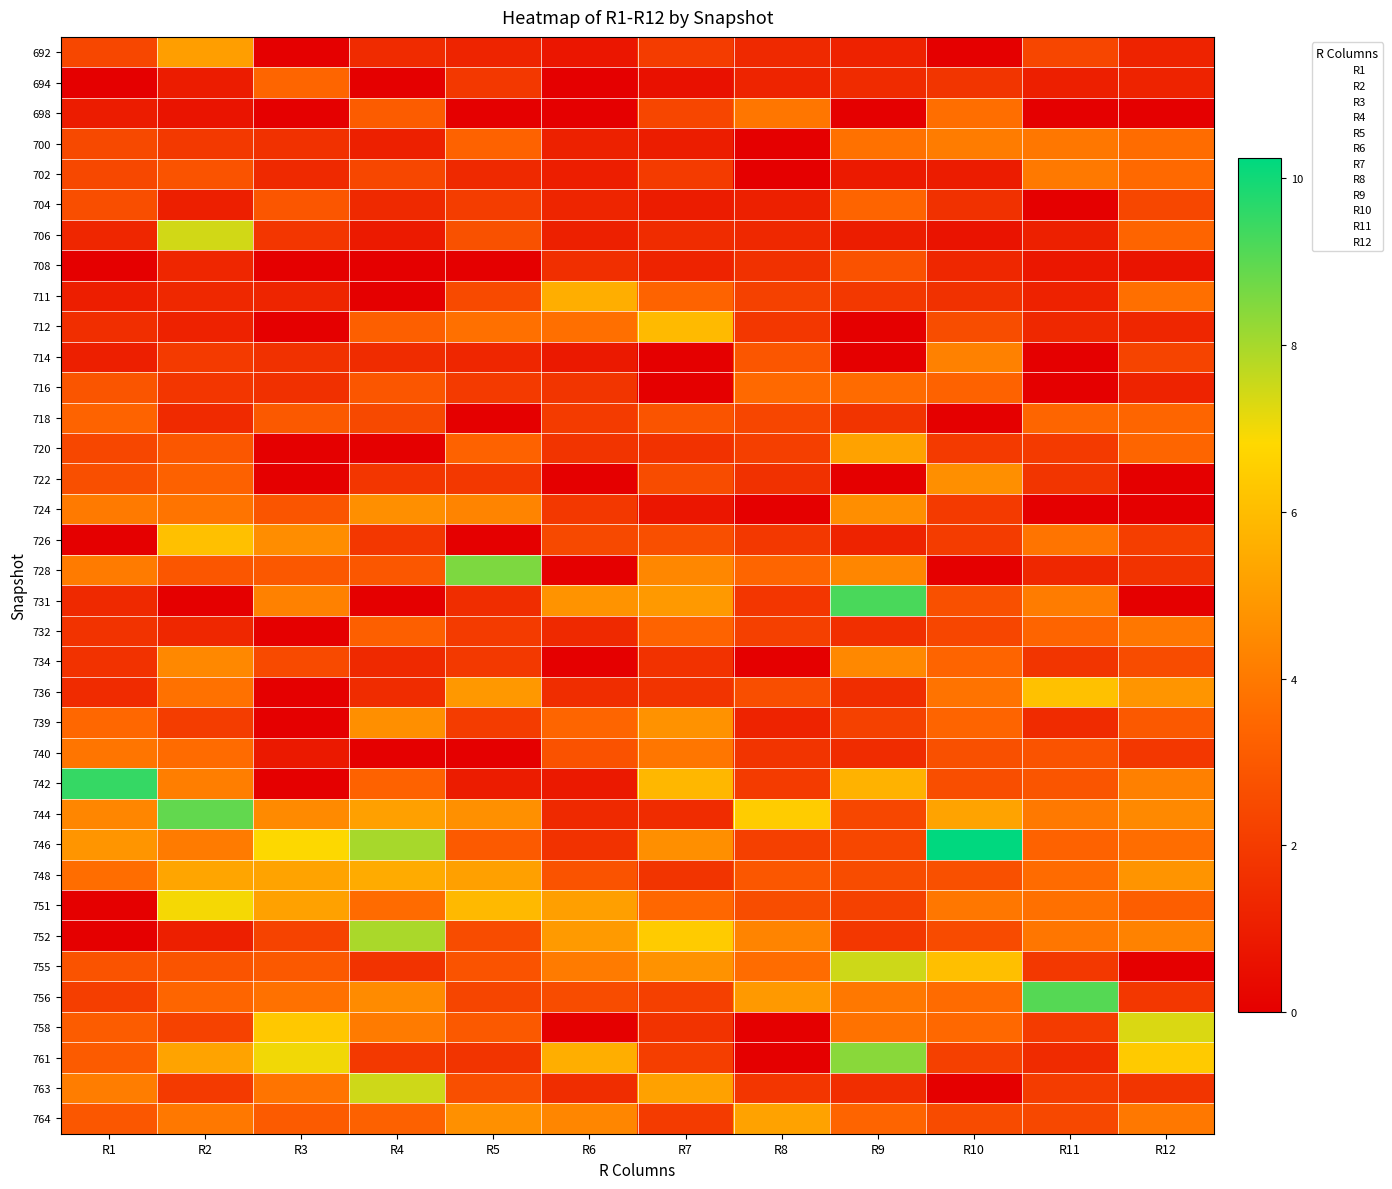

Reading left to right, what are all the values shown in this chart?

692: R1=2.4	R2=5.1	R3=0.0	R4=1.5	R5=1.2	R6=0.7	R7=2.0	R8=1.4	R9=1.2	R10=0.0	R11=2.4	R12=1.2
694: R1=0.0	R2=0.9	R3=3.4	R4=0.0	R5=1.9	R6=0.0	R7=0.6	R8=1.2	R9=1.5	R10=1.8	R11=1.0	R12=1.2
698: R1=1.0	R2=0.7	R3=0.0	R4=3.1	R5=0.0	R6=0.0	R7=2.4	R8=3.9	R9=0.0	R10=3.7	R11=0.0	R12=0.0
700: R1=2.5	R2=1.9	R3=1.6	R4=1.1	R5=3.3	R6=1.1	R7=1.0	R8=0.0	R9=3.7	R10=4.1	R11=3.9	R12=3.6
702: R1=2.4	R2=2.8	R3=1.4	R4=2.4	R5=1.4	R6=1.0	R7=2.0	R8=0.0	R9=0.9	R10=1.0	R11=4.0	R12=3.5
704: R1=2.6	R2=1.1	R3=2.9	R4=1.4	R5=2.1	R6=1.3	R7=1.0	R8=1.1	R9=3.4	R10=1.7	R11=0.0	R12=2.4
706: R1=1.3	R2=7.4	R3=1.8	R4=0.9	R5=2.7	R6=1.1	R7=1.5	R8=1.4	R9=1.0	R10=0.7	R11=1.1	R12=3.4
708: R1=0.0	R2=1.3	R3=0.0	R4=0.0	R5=0.0	R6=1.6	R7=1.2	R8=1.7	R9=2.7	R10=1.3	R11=0.8	R12=0.7
711: R1=1.0	R2=1.4	R3=1.3	R4=0.0	R5=2.5	R6=5.6	R7=3.3	R8=2.2	R9=1.9	R10=1.7	R11=1.2	R12=3.7
712: R1=1.6	R2=1.2	R3=0.0	R4=3.2	R5=3.7	R6=3.7	R7=5.9	R8=1.9	R9=0.0	R10=2.6	R11=1.3	R12=1.3
714: R1=1.1	R2=2.0	R3=1.7	R4=1.5	R5=1.3	R6=0.9	R7=0.0	R8=2.9	R9=0.0	R10=4.2	R11=0.0	R12=2.3
716: R1=2.8	R2=1.8	R3=1.6	R4=2.9	R5=2.0	R6=1.8	R7=0.0	R8=3.5	R9=3.6	R10=3.3	R11=0.0	R12=1.2
718: R1=3.3	R2=1.4	R3=3.0	R4=2.5	R5=0.0	R6=2.0	R7=2.8	R8=2.3	R9=1.8	R10=0.0	R11=3.4	R12=3.4
720: R1=2.4	R2=2.9	R3=0.0	R4=0.0	R5=3.3	R6=1.8	R7=1.7	R8=2.1	R9=5.2	R10=2.0	R11=1.9	R12=3.4
722: R1=2.7	R2=3.3	R3=0.0	R4=1.8	R5=1.9	R6=0.0	R7=2.6	R8=1.6	R9=0.0	R10=4.7	R11=1.8	R12=0.0
724: R1=4.0	R2=3.9	R3=2.8	R4=4.6	R5=4.3	R6=1.9	R7=0.7	R8=0.0	R9=4.6	R10=2.0	R11=0.0	R12=0.0
726: R1=0.0	R2=6.1	R3=4.6	R4=1.9	R5=0.0	R6=2.5	R7=2.7	R8=1.9	R9=1.2	R10=2.0	R11=3.8	R12=2.1
728: R1=4.1	R2=2.9	R3=3.0	R4=2.9	R5=8.5	R6=0.0	R7=4.4	R8=3.4	R9=4.4	R10=0.0	R11=1.3	R12=1.7
731: R1=1.4	R2=0.0	R3=4.2	R4=0.0	R5=1.5	R6=4.8	R7=4.9	R8=1.8	R9=9.2	R10=2.7	R11=4.1	R12=0.0
732: R1=1.7	R2=1.3	R3=0.0	R4=3.2	R5=2.0	R6=1.4	R7=3.3	R8=2.2	R9=1.6	R10=2.4	R11=3.3	R12=3.9
734: R1=1.7	R2=4.4	R3=2.5	R4=1.4	R5=1.9	R6=0.0	R7=1.7	R8=0.0	R9=4.4	R10=3.4	R11=1.8	R12=2.6
736: R1=1.5	R2=3.8	R3=0.0	R4=1.5	R5=4.9	R6=1.5	R7=1.8	R8=2.6	R9=1.5	R10=3.8	R11=6.1	R12=4.8
739: R1=3.5	R2=2.1	R3=0.0	R4=4.7	R5=2.0	R6=3.4	R7=4.7	R8=1.2	R9=2.2	R10=3.4	R11=1.4	R12=3.0
740: R1=3.9	R2=3.6	R3=0.9	R4=0.0	R5=0.0	R6=2.8	R7=3.9	R8=1.8	R9=1.5	R10=2.7	R11=2.8	R12=1.9
742: R1=9.5	R2=4.1	R3=0.0	R4=3.3	R5=1.0	R6=0.9	R7=5.8	R8=2.0	R9=5.7	R10=2.6	R11=2.9	R12=4.2
744: R1=4.4	R2=8.9	R3=4.5	R4=5.2	R5=4.7	R6=1.4	R7=1.5	R8=6.5	R9=2.4	R10=5.2	R11=4.0	R12=4.5
746: R1=4.8	R2=4.0	R3=6.8	R4=8.0	R5=3.0	R6=1.7	R7=4.6	R8=2.1	R9=2.4	R10=10.2	R11=3.3	R12=3.6
748: R1=3.6	R2=5.3	R3=5.2	R4=5.5	R5=5.1	R6=2.8	R7=1.8	R8=2.9	R9=2.6	R10=2.7	R11=3.6	R12=4.8
751: R1=0.0	R2=6.9	R3=5.2	R4=3.6	R5=5.9	R6=5.1	R7=3.5	R8=2.6	R9=2.2	R10=3.9	R11=3.7	R12=3.1
752: R1=0.0	R2=1.1	R3=2.3	R4=7.9	R5=2.5	R6=5.0	R7=6.4	R8=4.3	R9=1.9	R10=2.5	R11=3.9	R12=4.3
755: R1=2.8	R2=2.8	R3=3.0	R4=1.7	R5=2.8	R6=4.0	R7=4.8	R8=3.6	R9=7.5	R10=6.1	R11=1.9	R12=0.0
756: R1=2.1	R2=3.4	R3=3.8	R4=4.5	R5=2.3	R6=2.5	R7=2.2	R8=4.9	R9=4.0	R10=3.6	R11=9.1	R12=1.8
758: R1=3.1	R2=2.2	R3=6.3	R4=4.0	R5=3.0	R6=0.0	R7=1.7	R8=0.0	R9=3.8	R10=3.5	R11=2.0	R12=7.3
761: R1=3.1	R2=5.3	R3=7.0	R4=1.9	R5=1.8	R6=5.6	R7=2.1	R8=0.0	R9=8.4	R10=2.2	R11=1.5	R12=6.4
763: R1=4.1	R2=2.0	R3=3.8	R4=7.5	R5=2.7	R6=1.5	R7=5.2	R8=1.8	R9=1.6	R10=0.0	R11=2.0	R12=1.8
764: R1=2.9	R2=4.0	R3=3.1	R4=3.3	R5=4.7	R6=4.4	R7=2.0	R8=5.2	R9=3.4	R10=2.5	R11=2.4	R12=4.0